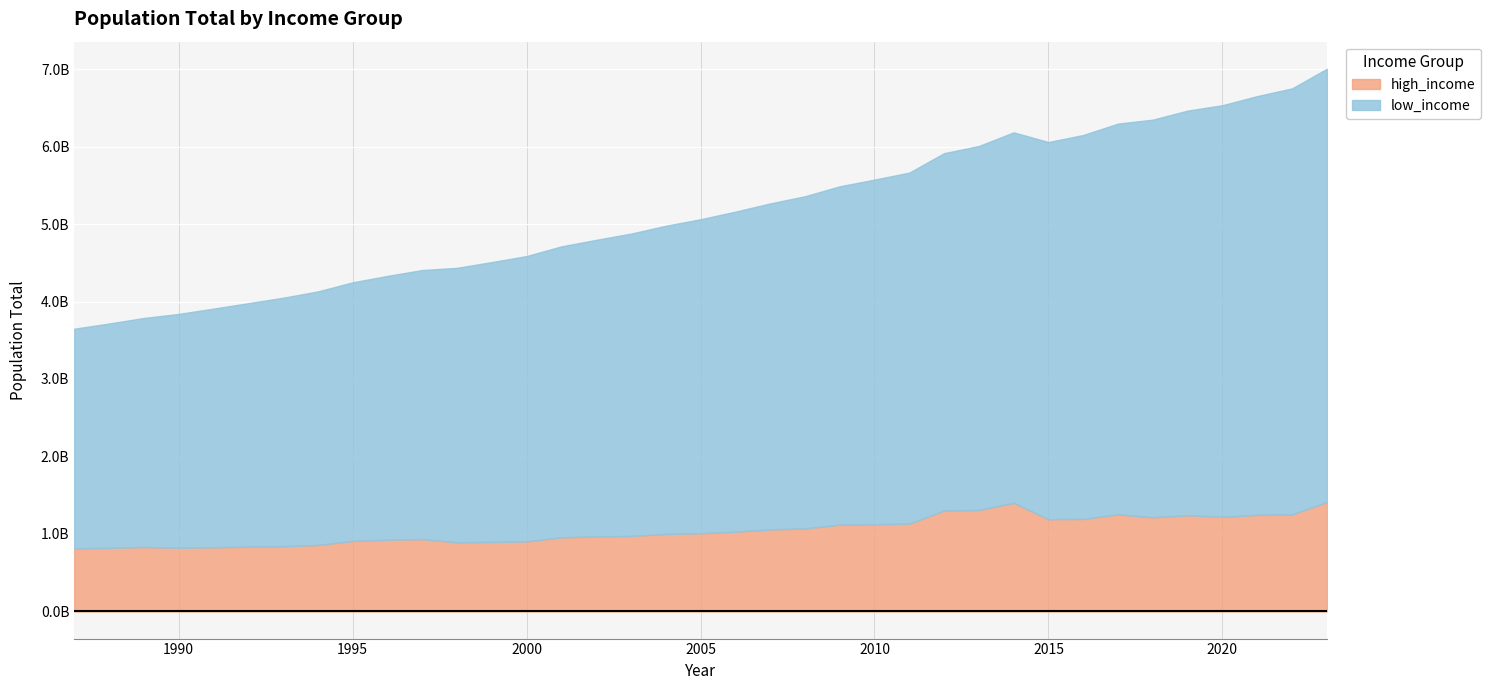

Which series has the largest total across all categories?

low_income